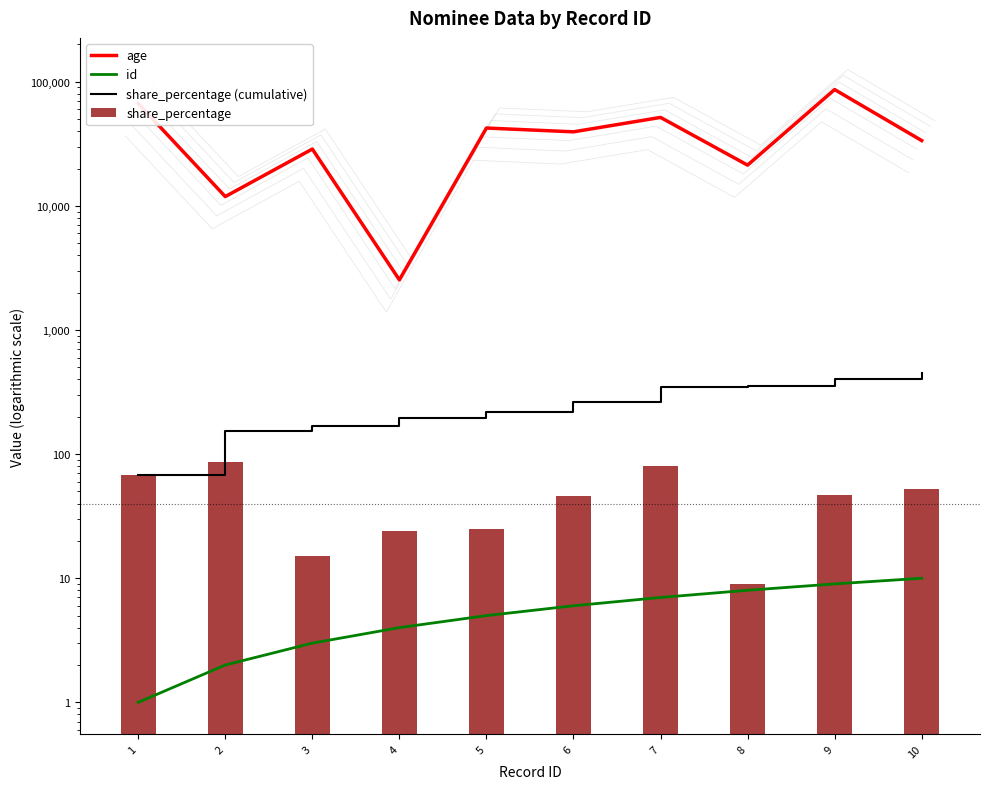

List the series in order of their peak value, highest first.

age, share_percentage (cumulative), share_percentage, id